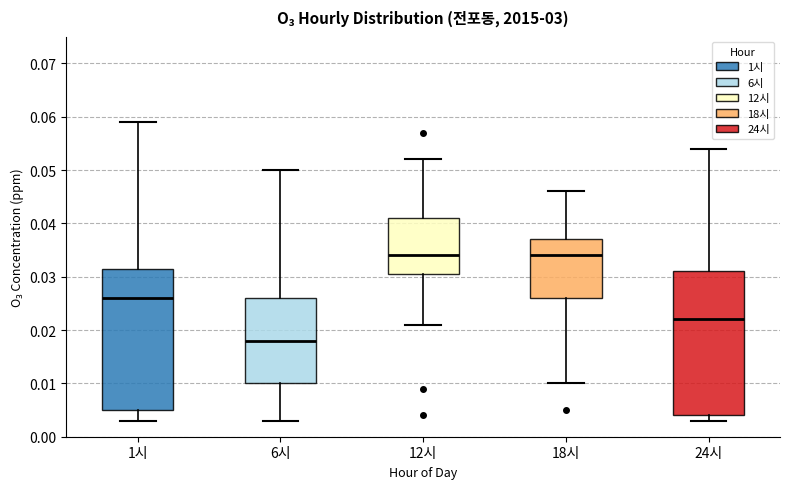

Reading left to right, transcribe this box plot: for each box, give where its median line is, the range the box spans, and where its two whiskers end, as read against the y-axis. The values are not printed on the chart, so give them approximately, as read against the axis.

1시: median 0.026, box 0.005 to 0.032, whiskers 0.003 to 0.059
6시: median 0.018, box 0.010 to 0.026, whiskers 0.003 to 0.050
12시: median 0.034, box 0.031 to 0.041, whiskers 0.021 to 0.052
18시: median 0.034, box 0.026 to 0.037, whiskers 0.010 to 0.046
24시: median 0.022, box 0.004 to 0.031, whiskers 0.003 to 0.054